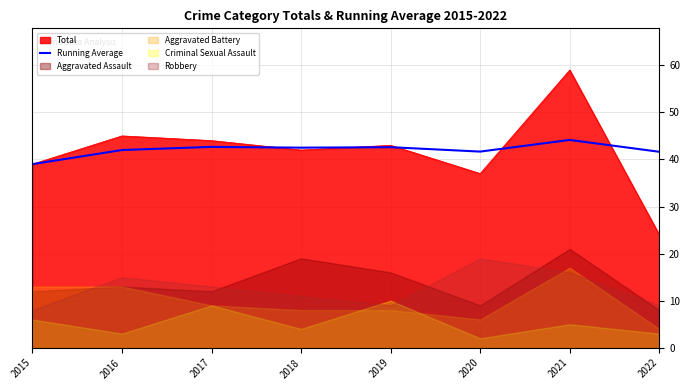

What is the difference between the values at 2016 and 2020?

0.3